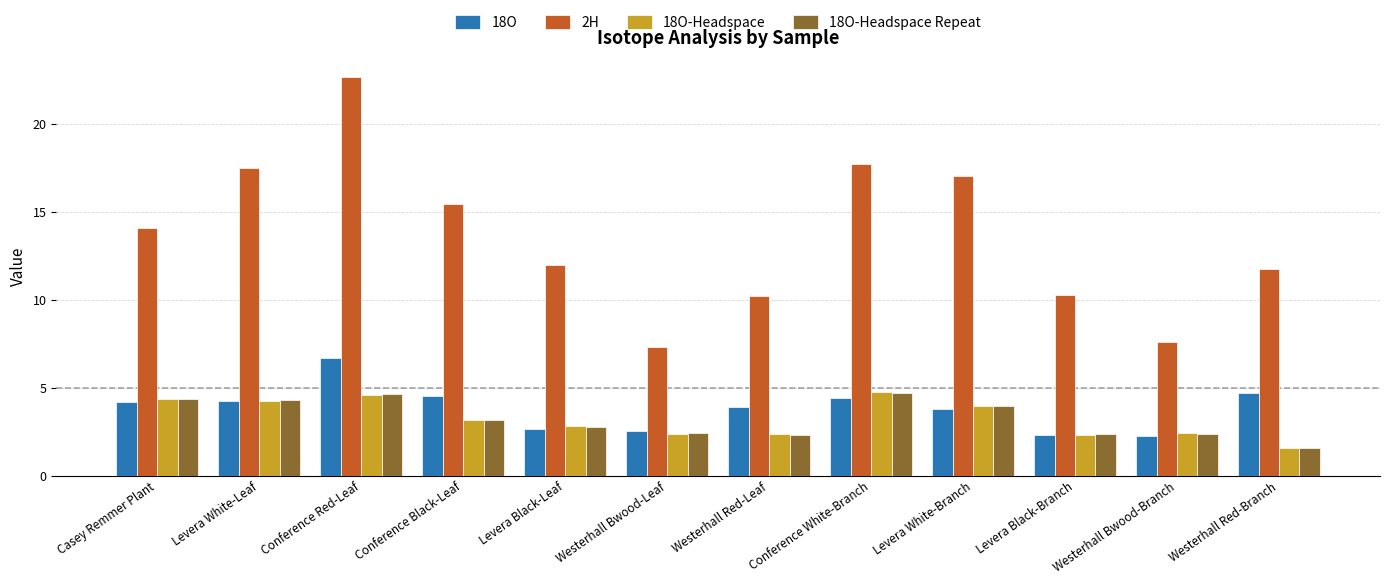

What position from the left is Westerhall Red-Leaf?

7